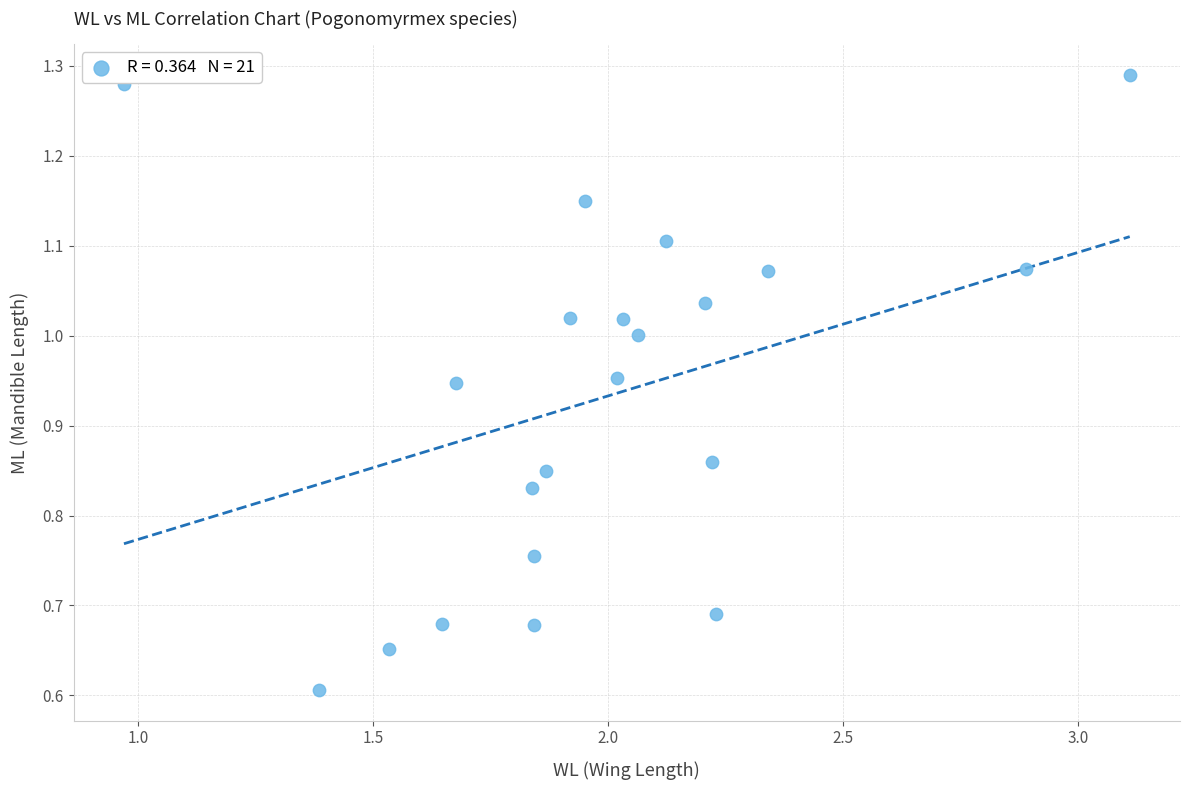

What Y value in the scatter plot is closest to 0?

0.6